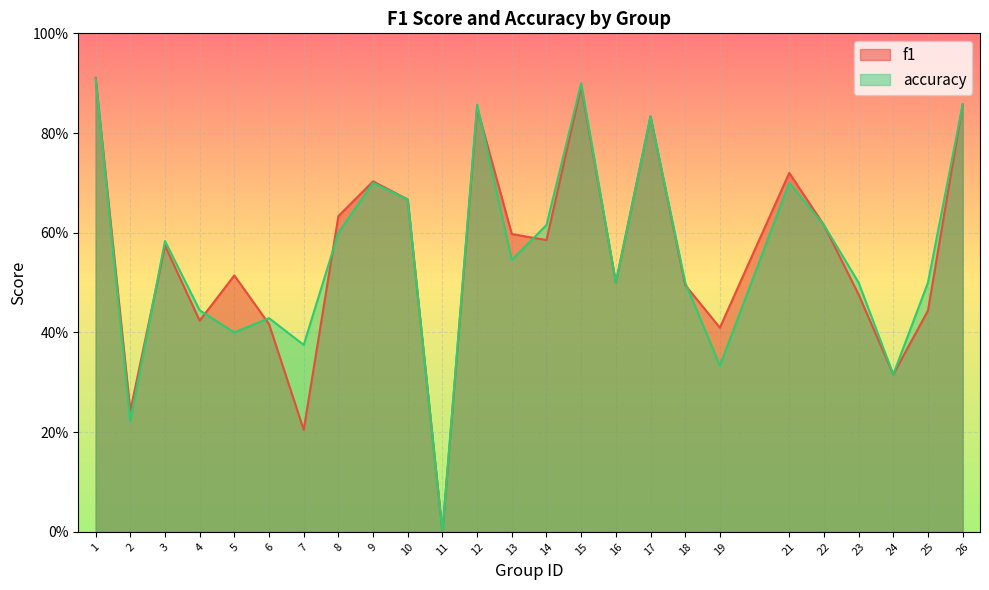

What is the sum of the f1 values at 15 and 21?

1.6